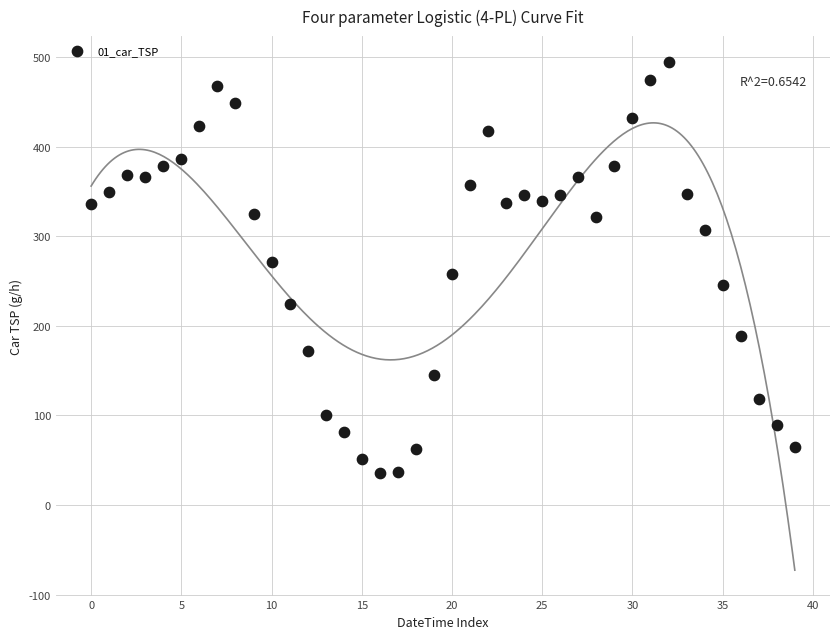

What is the range of Y values (max minus min)?

459.9